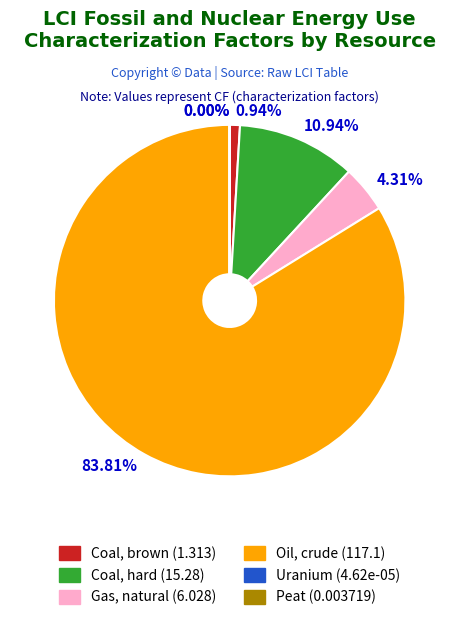

Is there a majority slice in this chart?

Yes